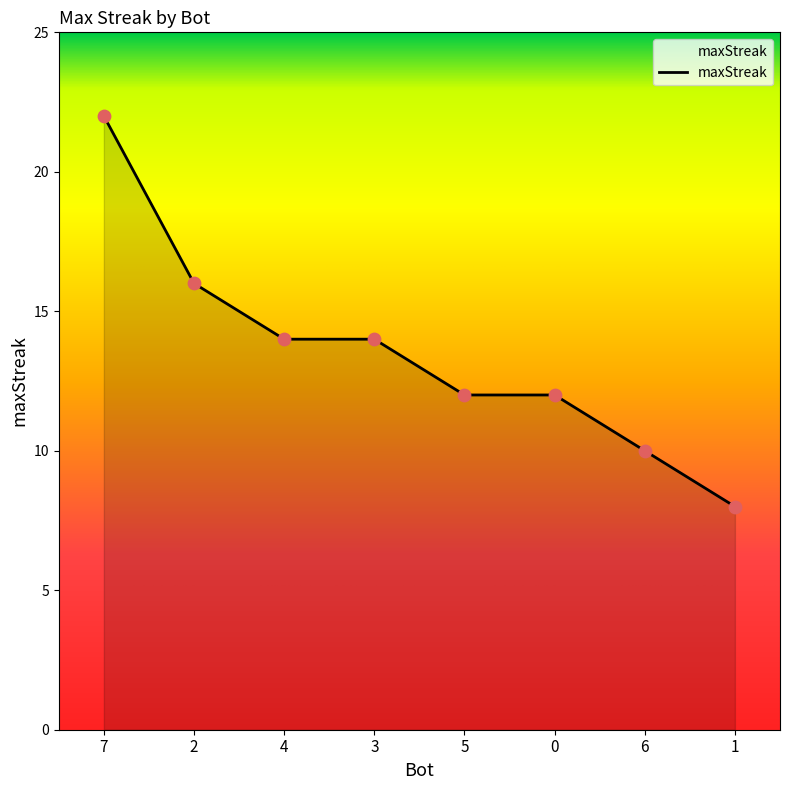

Which has a higher value, 5 or 2?

2